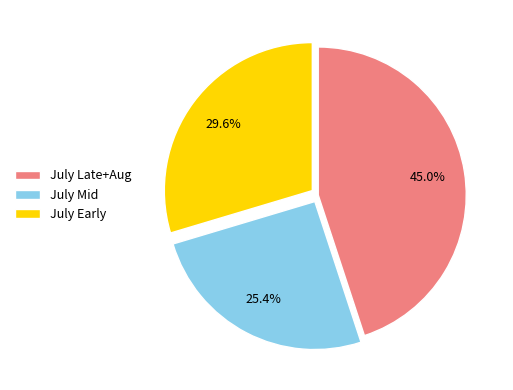

Rank the categories by value from lowest to highest.

July Mid, July Early, July Late+Aug